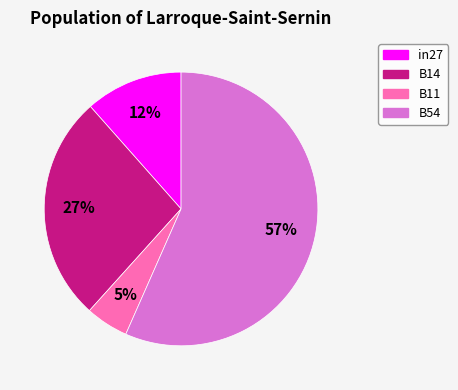

Is there a majority slice in this chart?

Yes